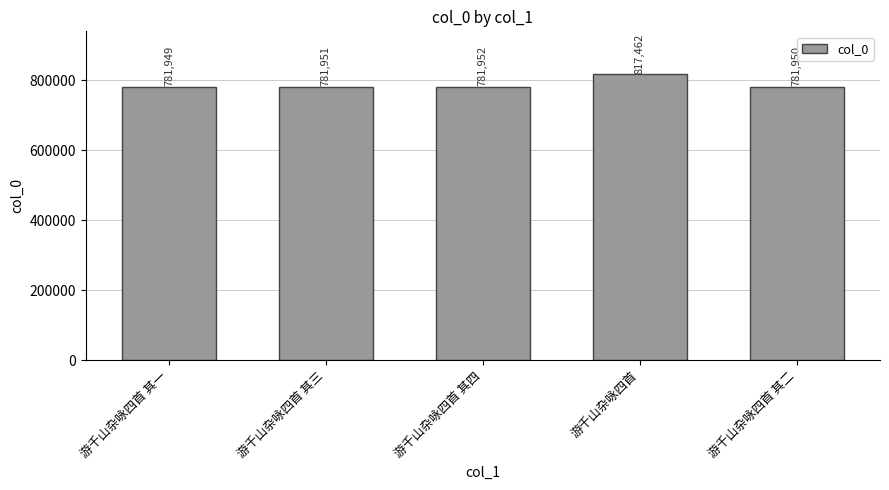

What is the smallest value displayed?

781949